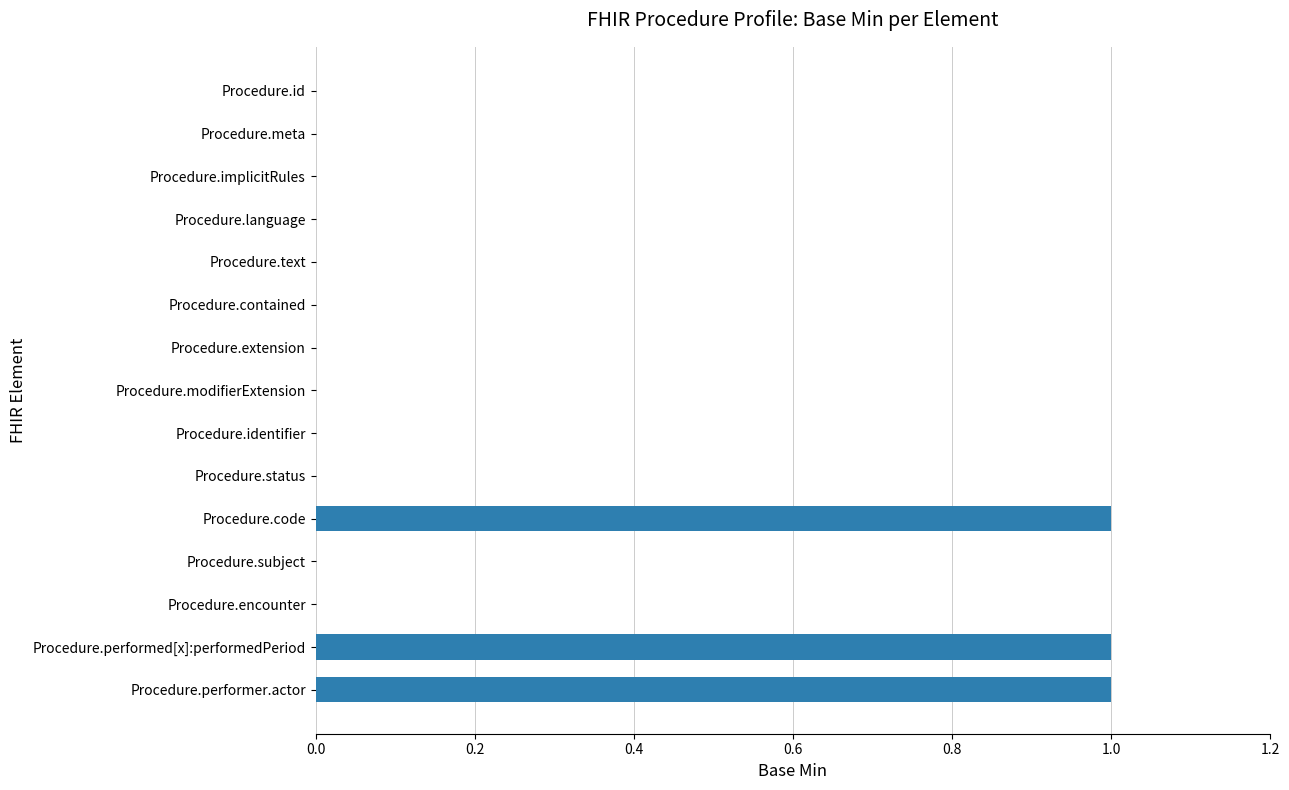

True or false: the data shows 0 at Procedure.implicitRules.

True